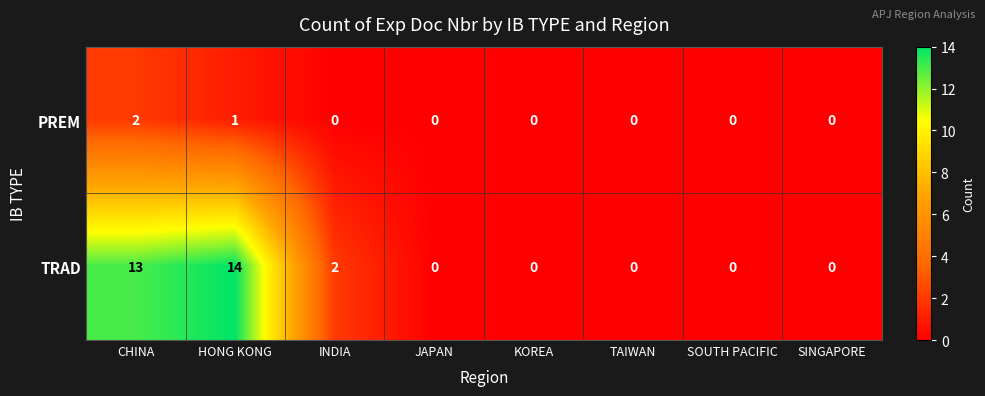

True or false: PREM has a value of 0 at KOREA.

True